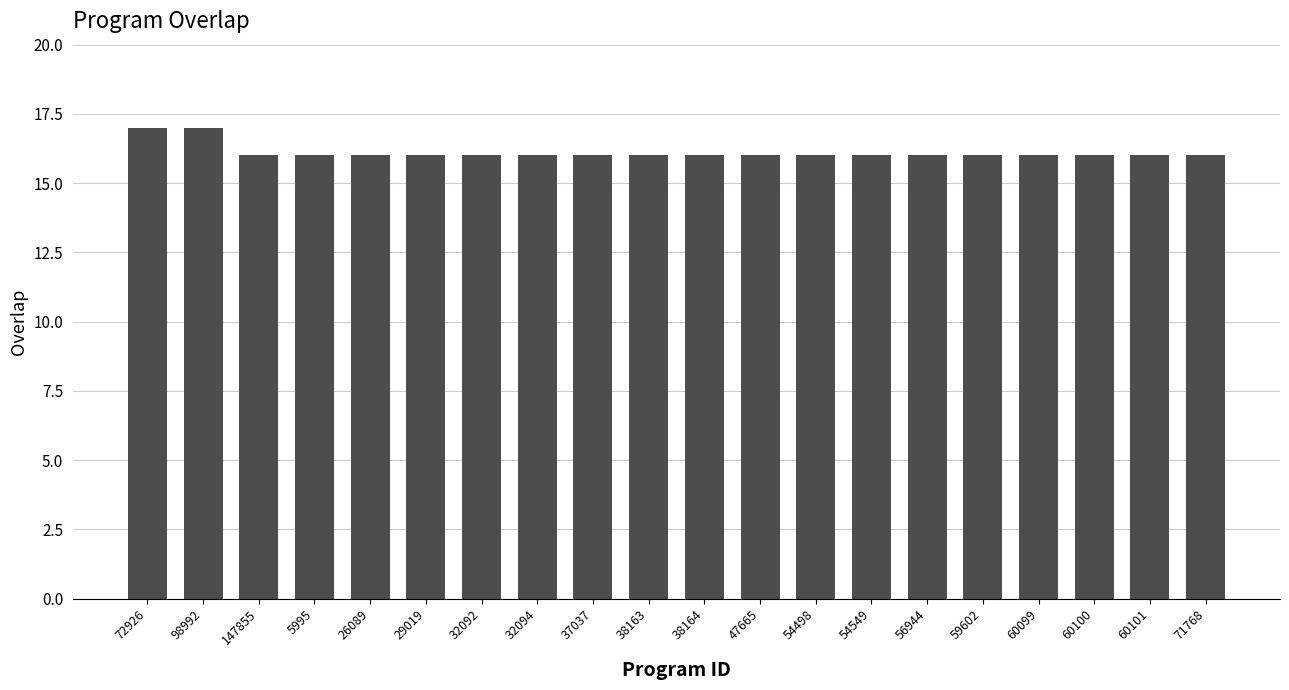

Are the bars grouped side by side (vs. stacked)?

No